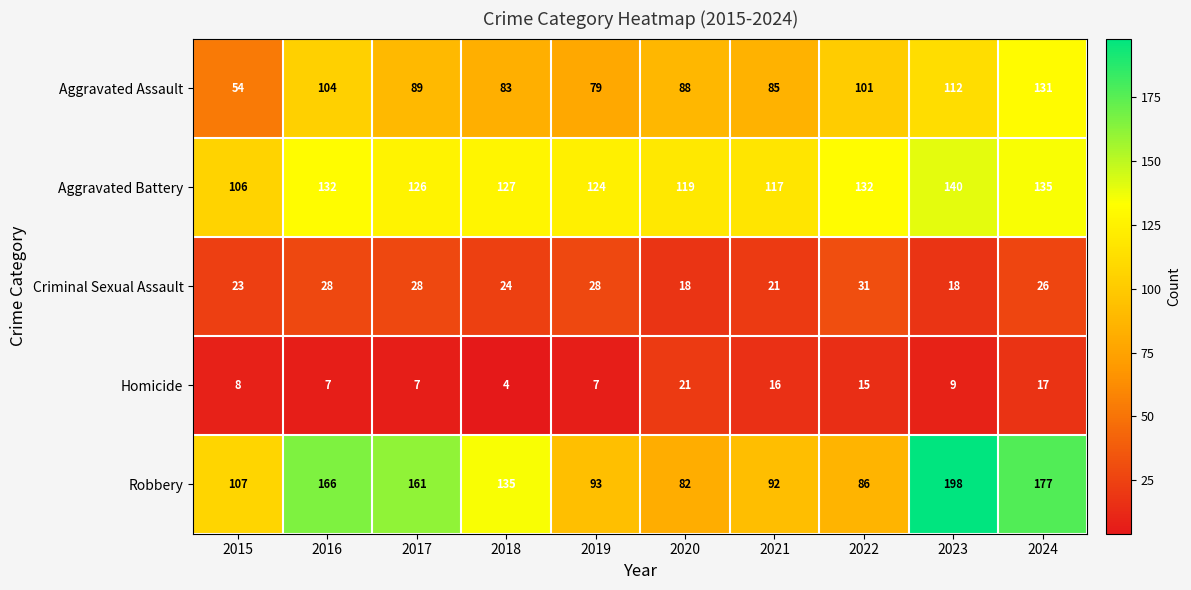

List the series in order of their peak value, lowest first.

Homicide, Criminal Sexual Assault, Aggravated Assault, Aggravated Battery, Robbery